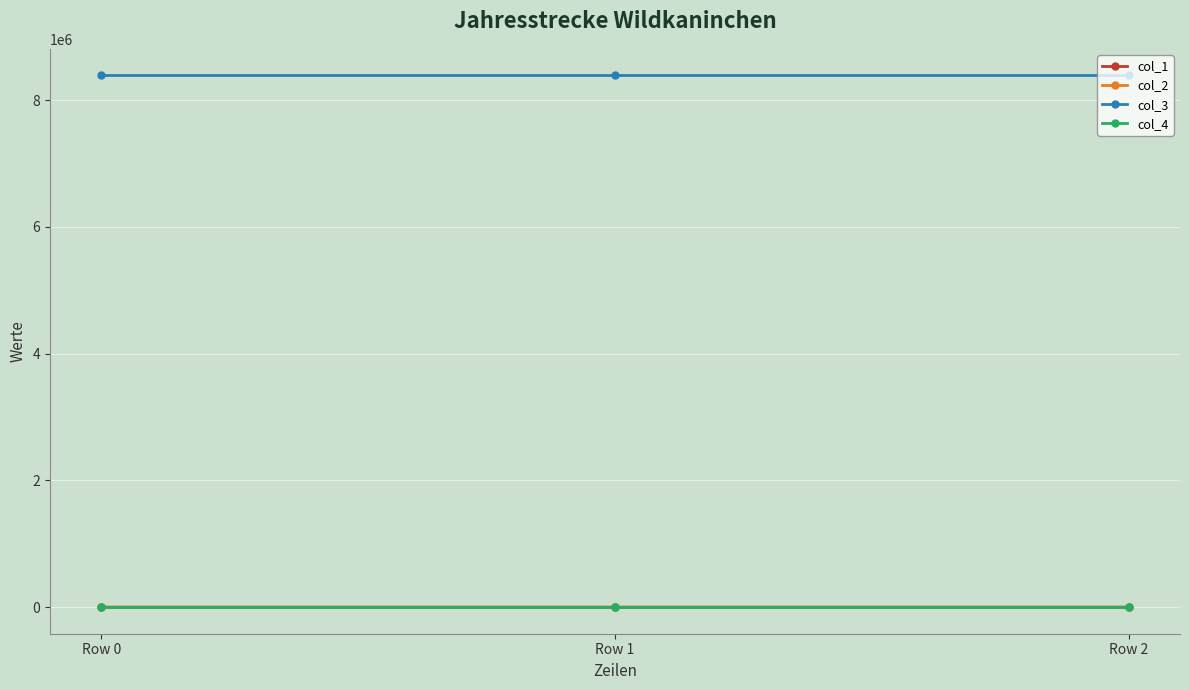

The value of col_4 at Row 1 is 0.0. True or false?

True